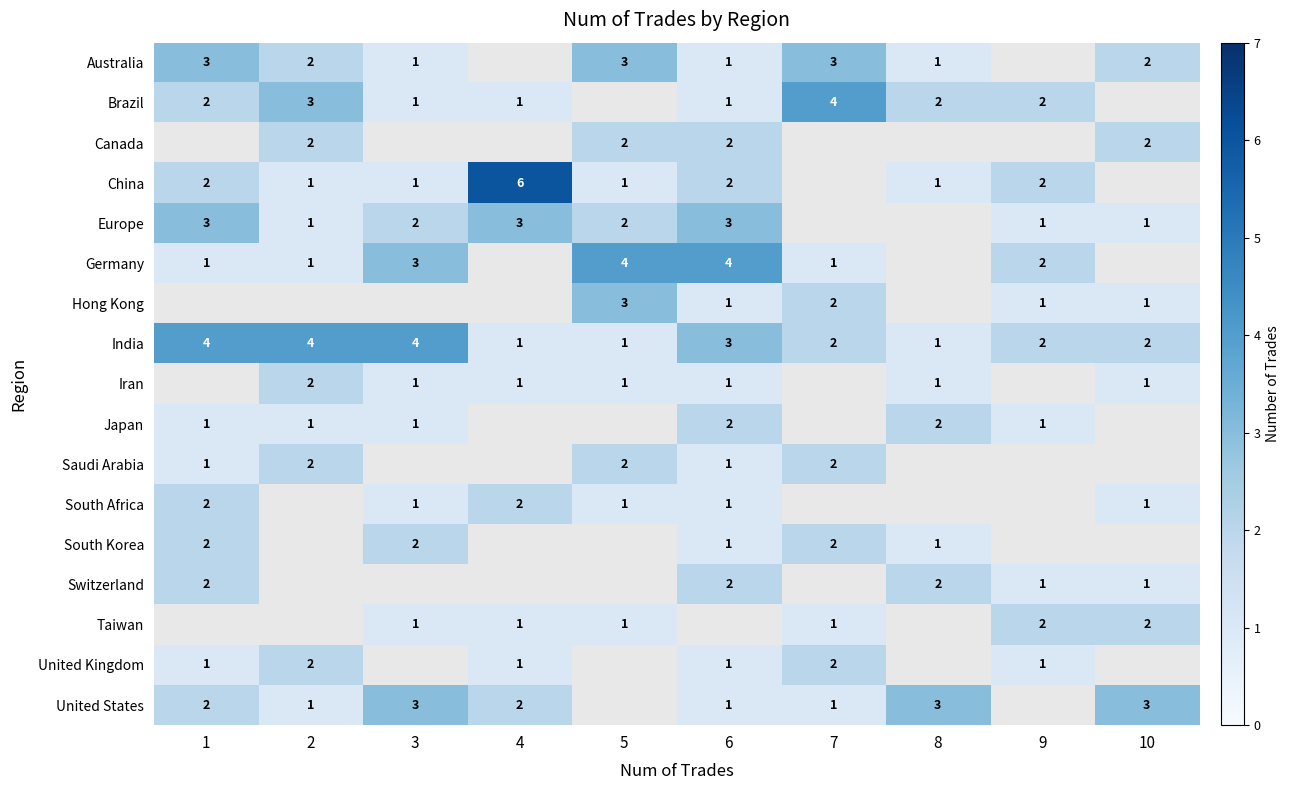

The Iran series shows 1 at 6. True or false?

True